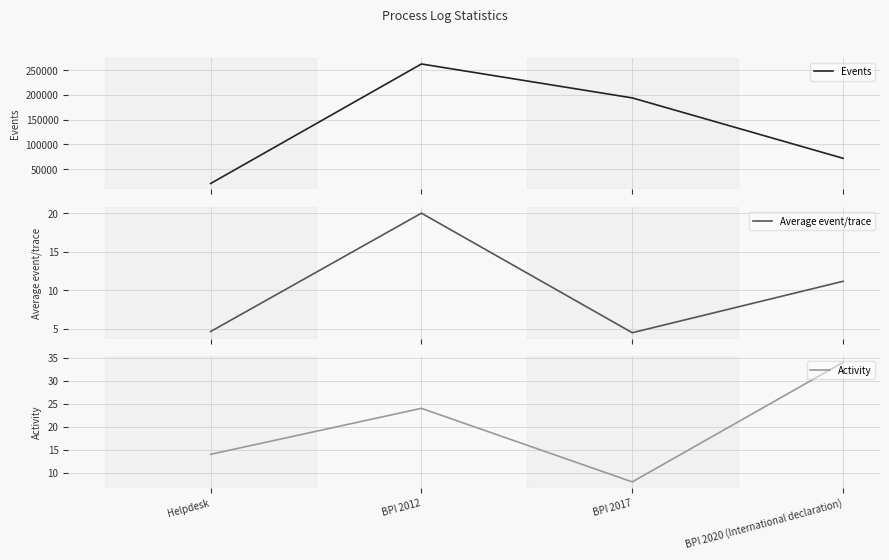

The value of Activity at BPI 2020 (International declaration) is 34.0. True or false?

True